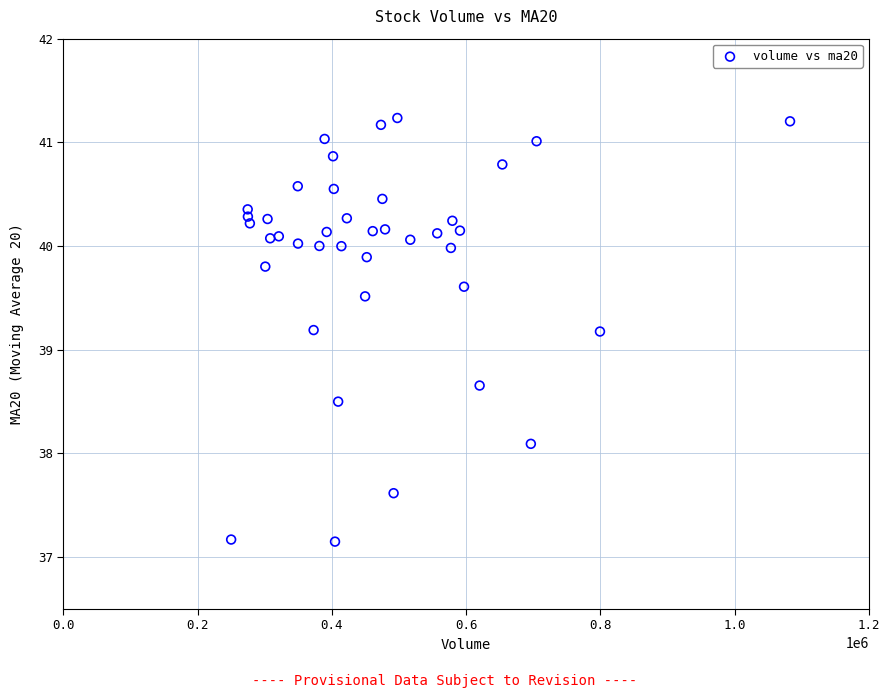

What is the range of Y values (max minus min)?

4.1